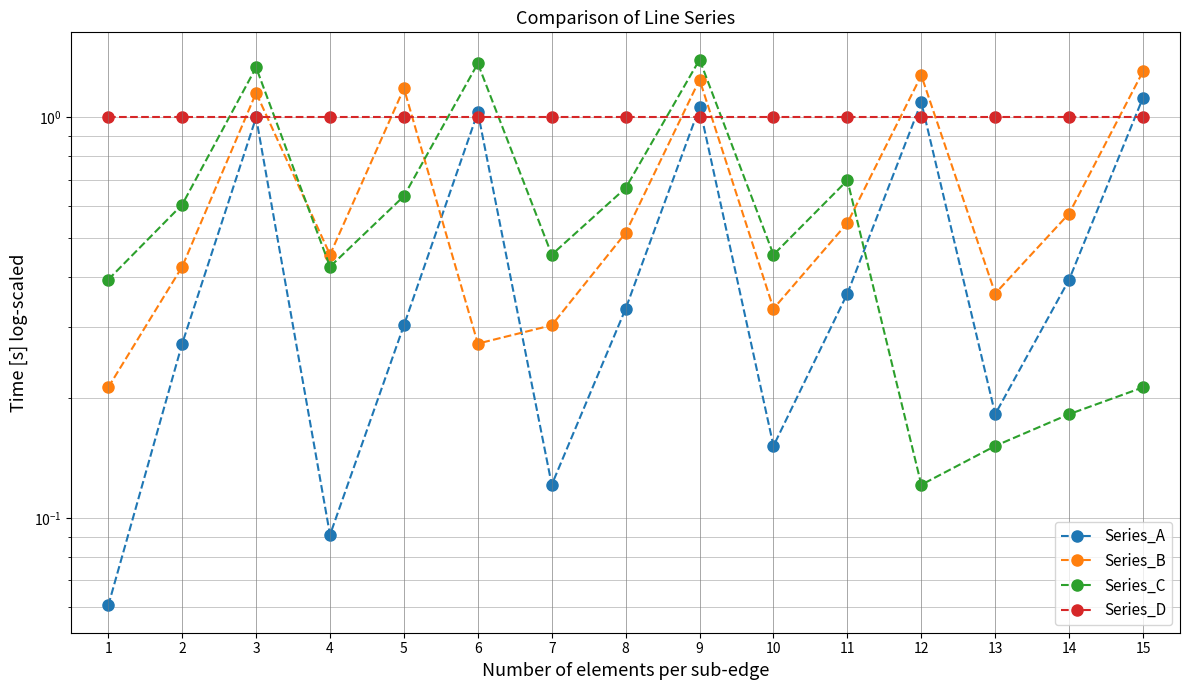

True or false: Series_B has more than 0 points higher than both neighbors.

True